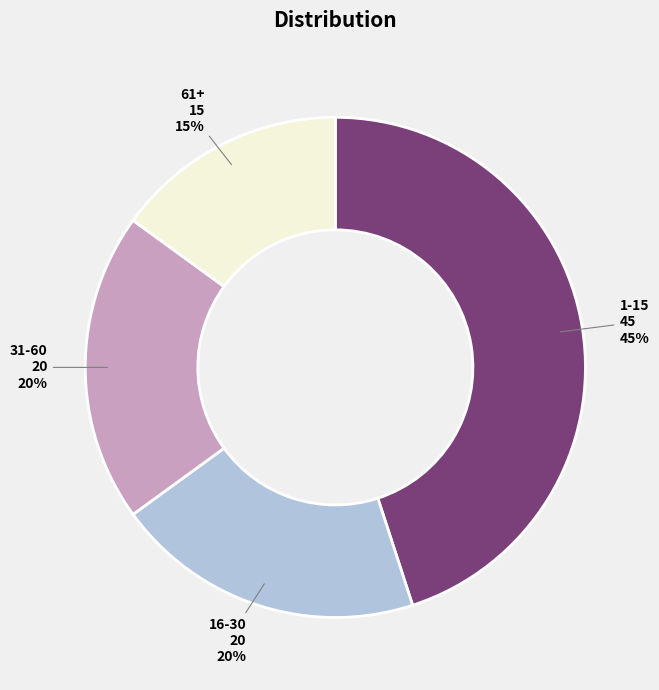

Does any single category account for the majority?

No